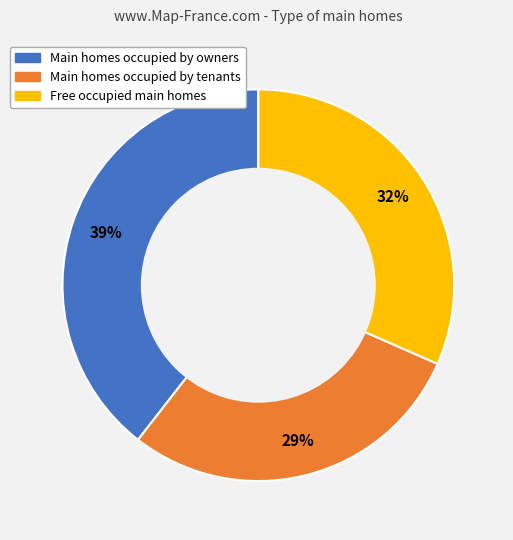

To the nearest percent, what portion does Main homes occupied by owners represent?

39%